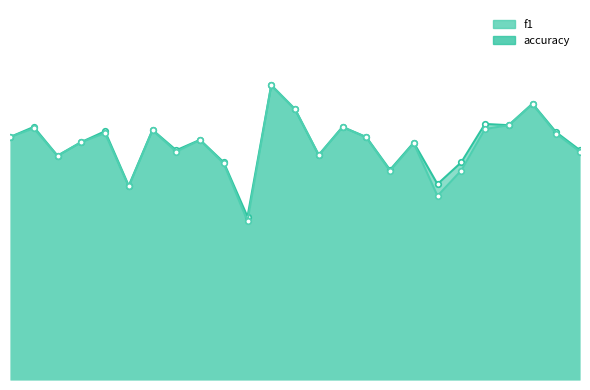

Reading right to left, extract all data points from this chart.

f1: 26=0.5	25=0.6	24=0.6	23=0.6	22=0.6	21=0.5	19=0.4	18=0.5	17=0.5	16=0.6	15=0.6	14=0.5	13=0.6	12=0.7	11=0.4	10=0.5	9=0.6	8=0.5	7=0.6	6=0.4	5=0.6	4=0.5	3=0.5	2=0.6	1=0.6
accuracy: 26=0.5	25=0.6	24=0.6	23=0.6	22=0.6	21=0.5	19=0.5	18=0.5	17=0.5	16=0.6	15=0.6	14=0.5	13=0.6	12=0.7	11=0.4	10=0.5	9=0.6	8=0.5	7=0.6	6=0.4	5=0.6	4=0.5	3=0.5	2=0.6	1=0.6